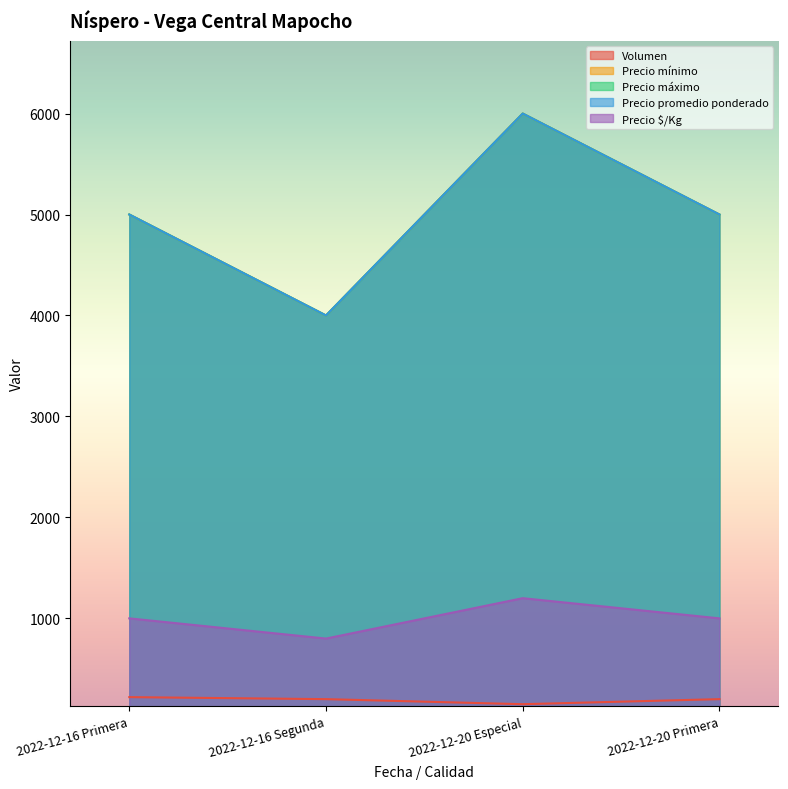

Which category has the lowest value across all series?

2022-12-20 Especial